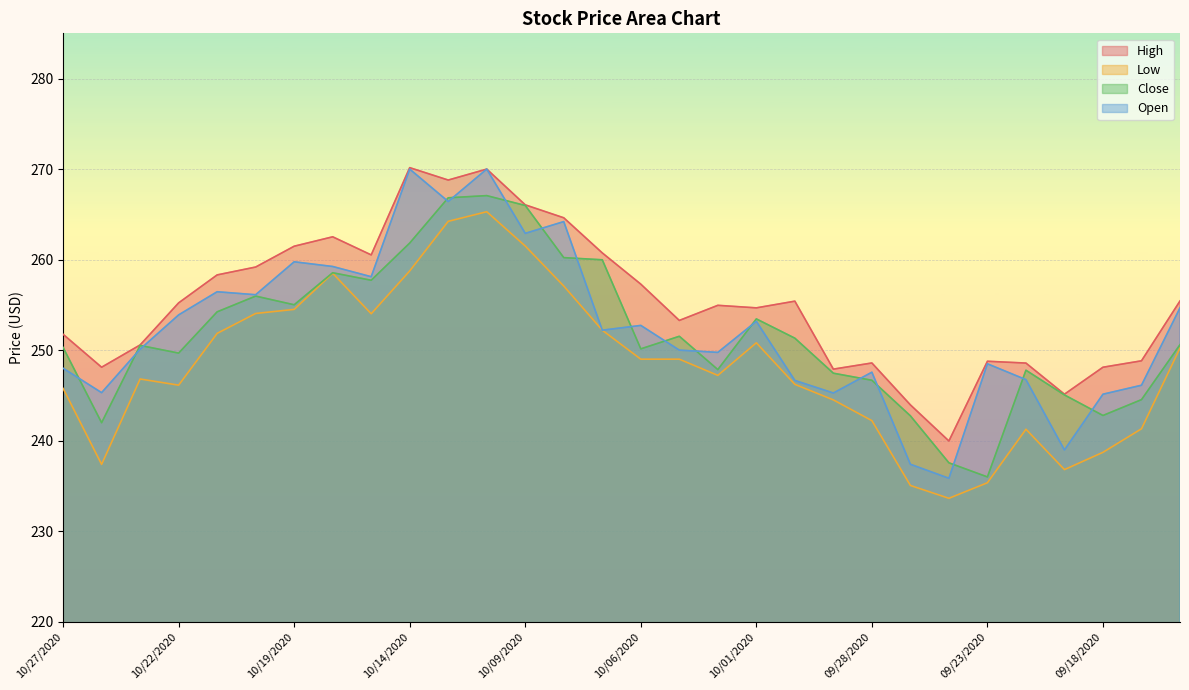

The Open series shows 362.8 at 09/29/2020. True or false?

False